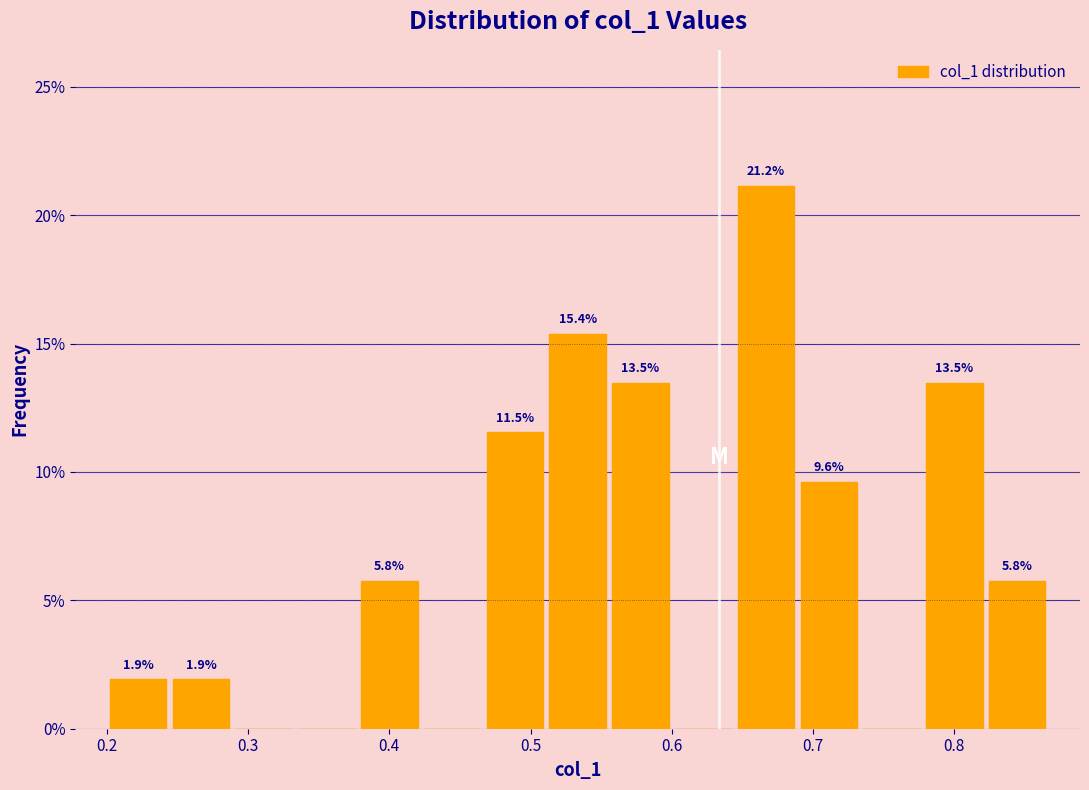

Which range on the x-axis has the tallest bar?

0.64 to 0.69